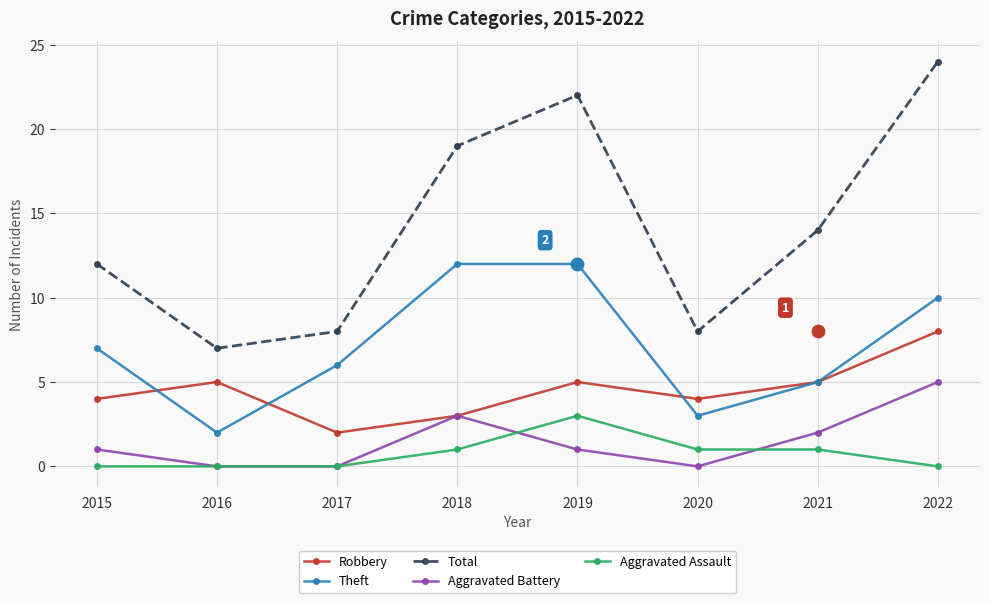

Which series has the largest Y range (max minus min)?

Total